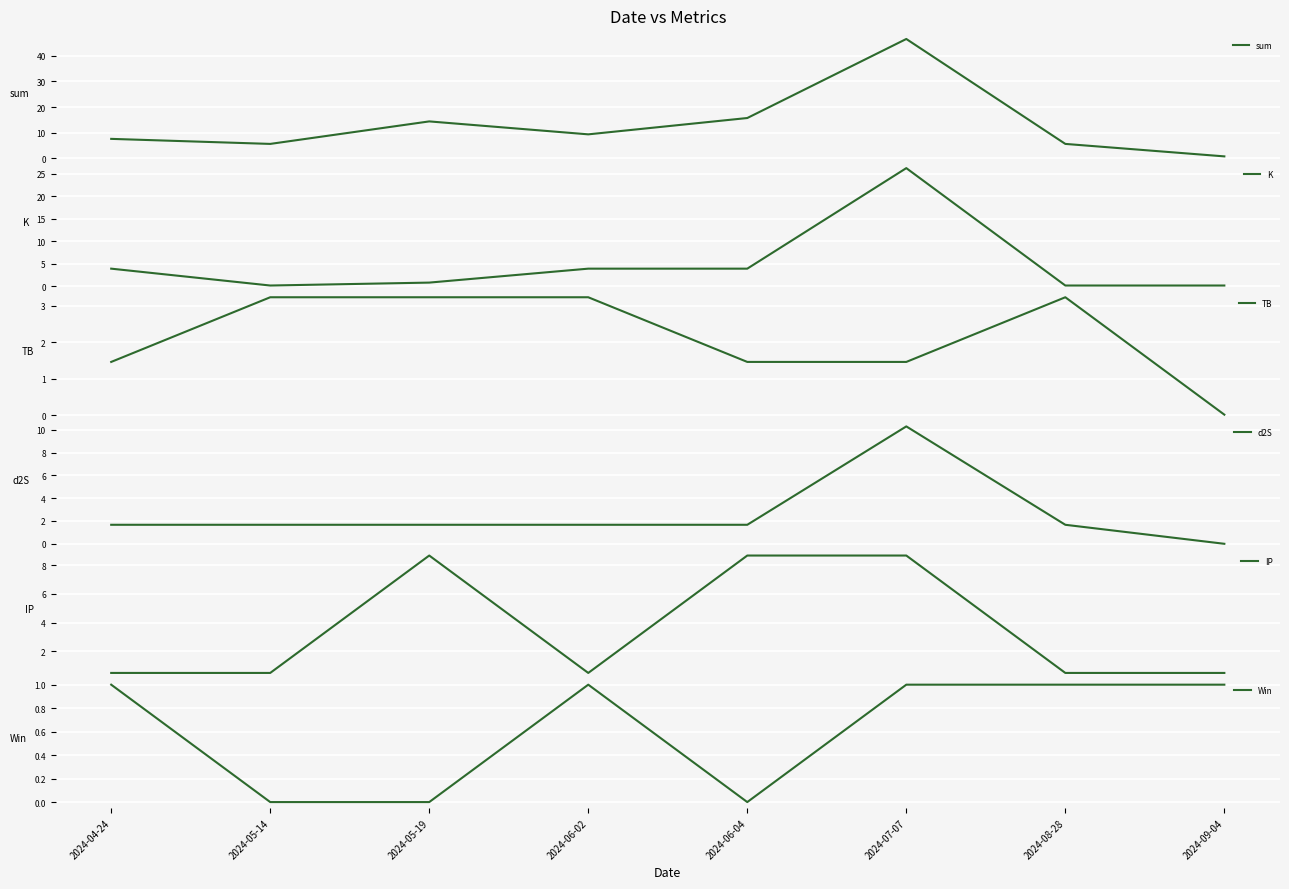

What position from the right is 2024-06-04?

4